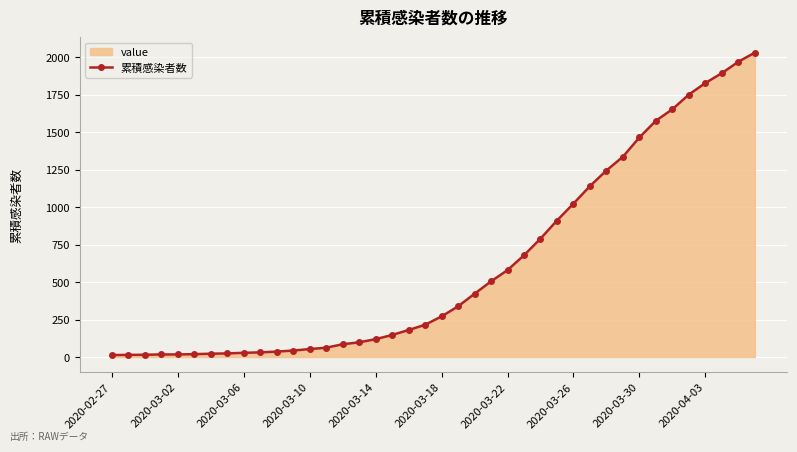

What is the smallest value displayed?

13